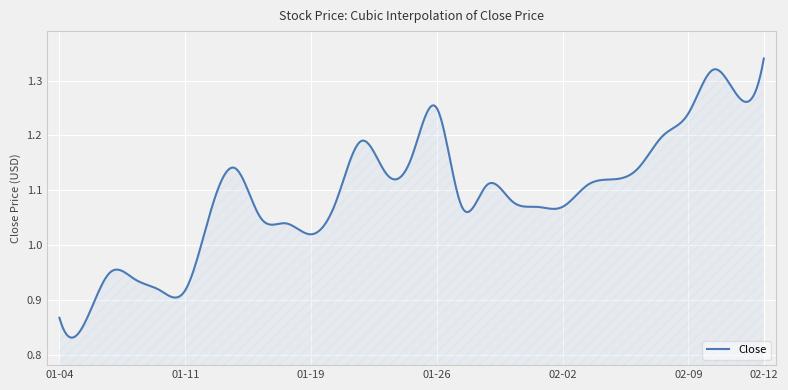

Is this an area chart (filled region under the line)?

Yes